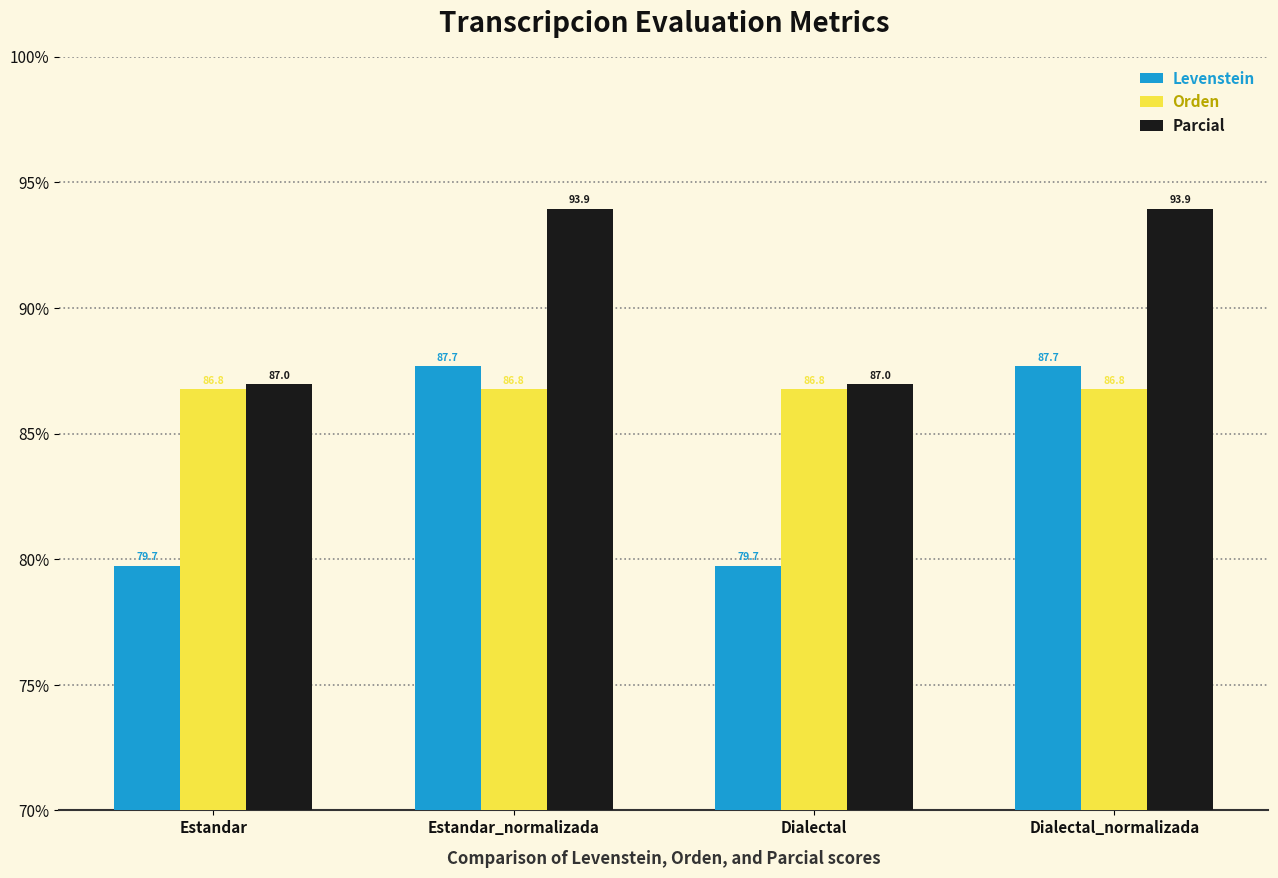

The Orden series shows 86.8 at Estandar_normalizada. True or false?

True